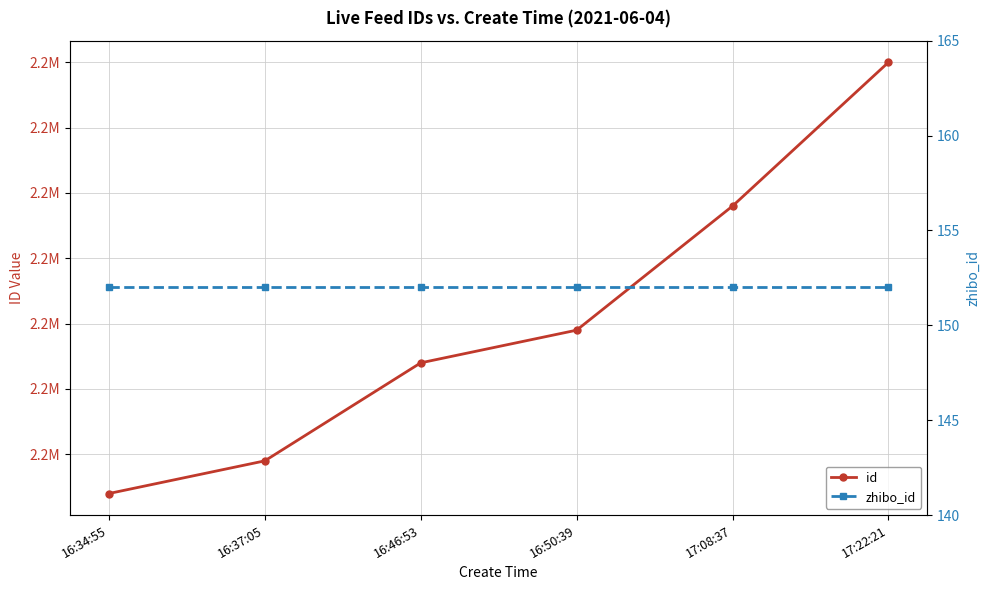

What value does the zhibo_id series have at 16:34:55?

152